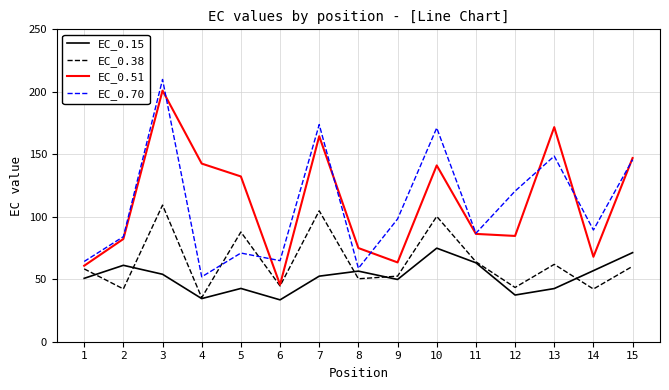

True or false: EC_0.15 and EC_0.51 cross at least once.

False